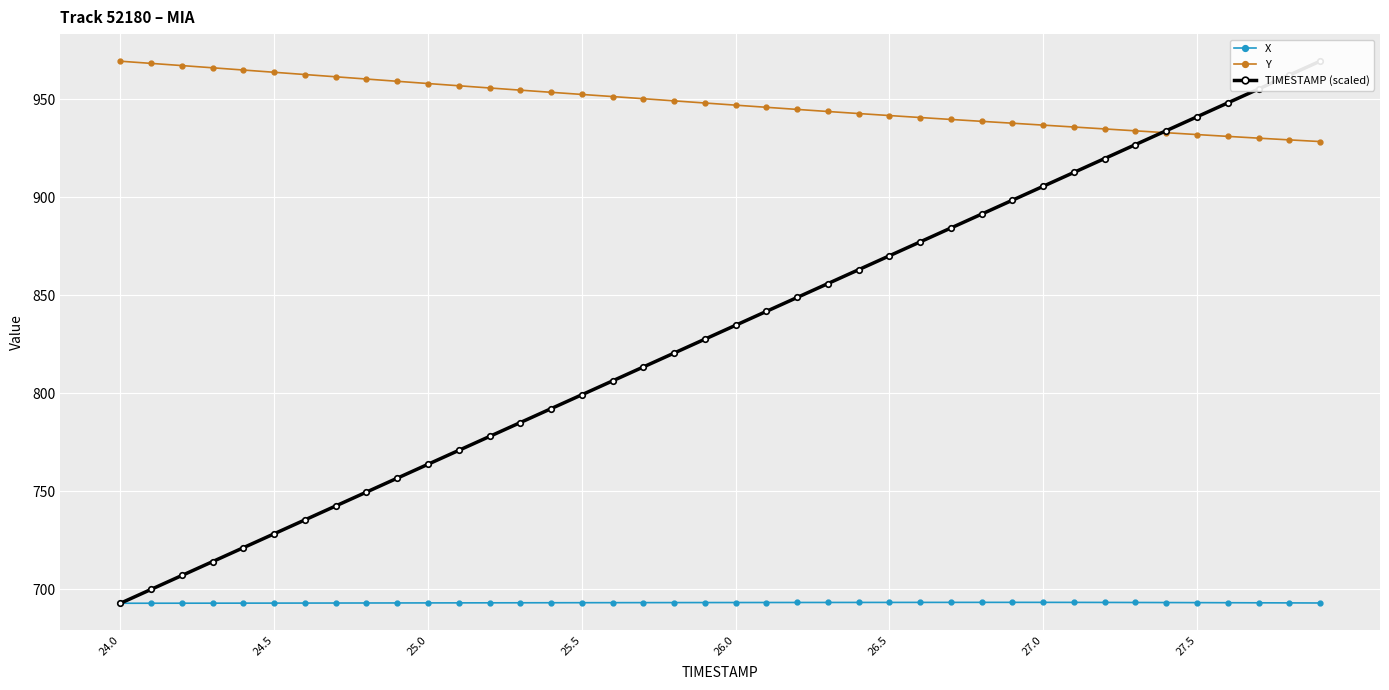

What is the minimum value for X?

693.0